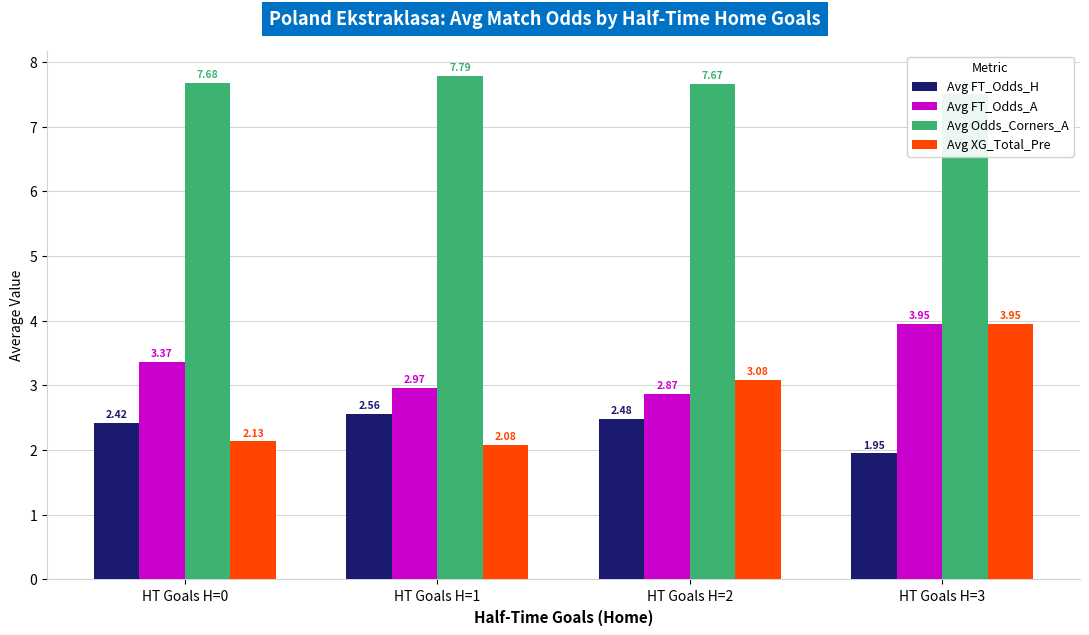

What is the value of the Avg Odds_Corners_A bar at the 2nd from the left?

7.8